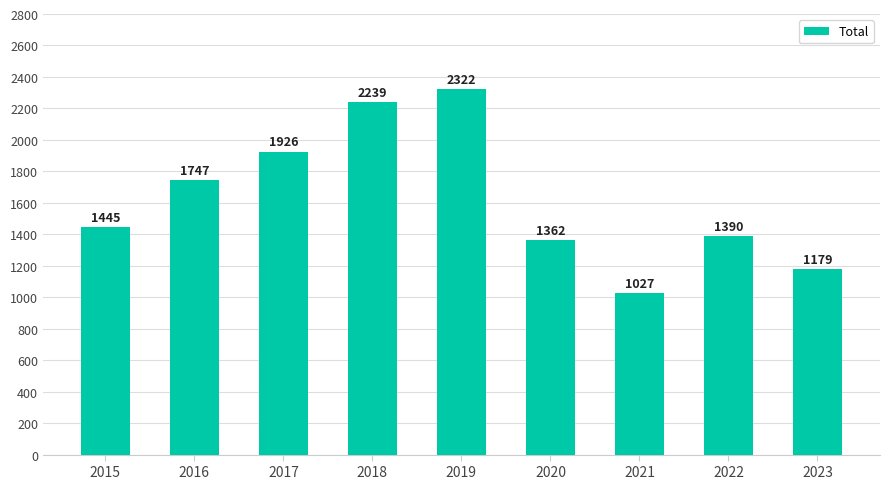

What is the change in value from 2019 to 2021?

-1295